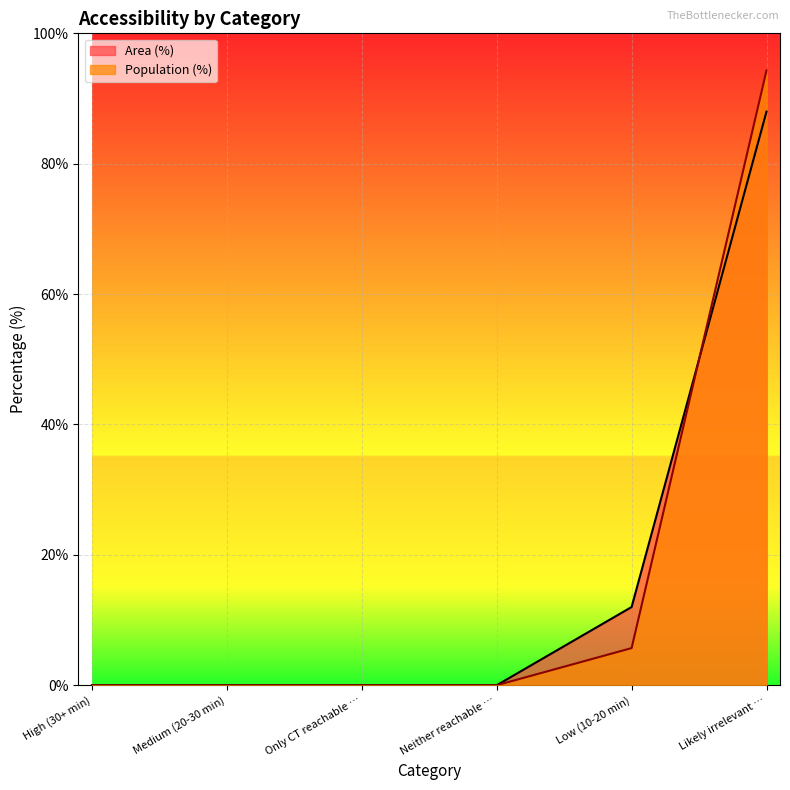

Read the Area (%) value at Likely irrelevant ….

88.0